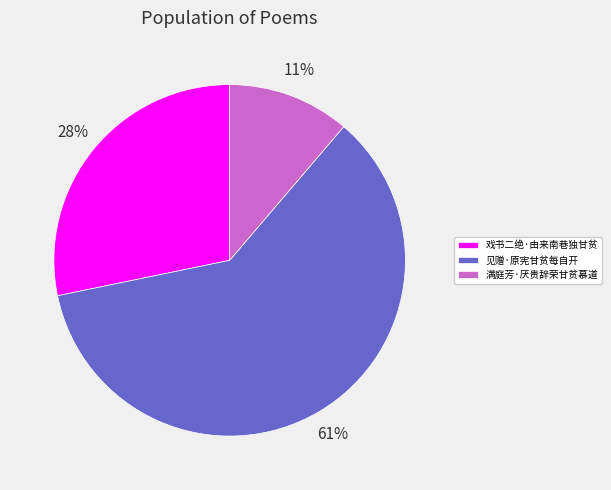

What percentage is the 见赠·原宪甘贫每自开 slice, to the nearest percent?

61%